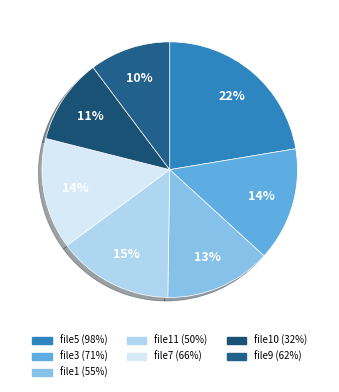

What is the ratio of the value at file1 (55%) to the value at file3 (71%)?

0.9